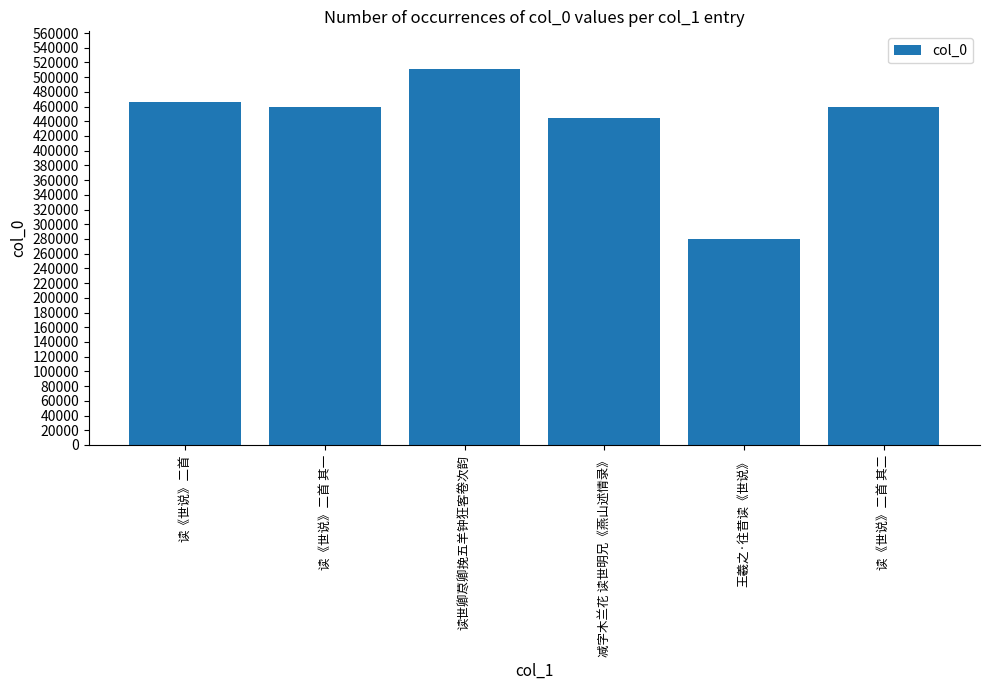

Is it true that the value at 读《世说》二首 is 141305?

False